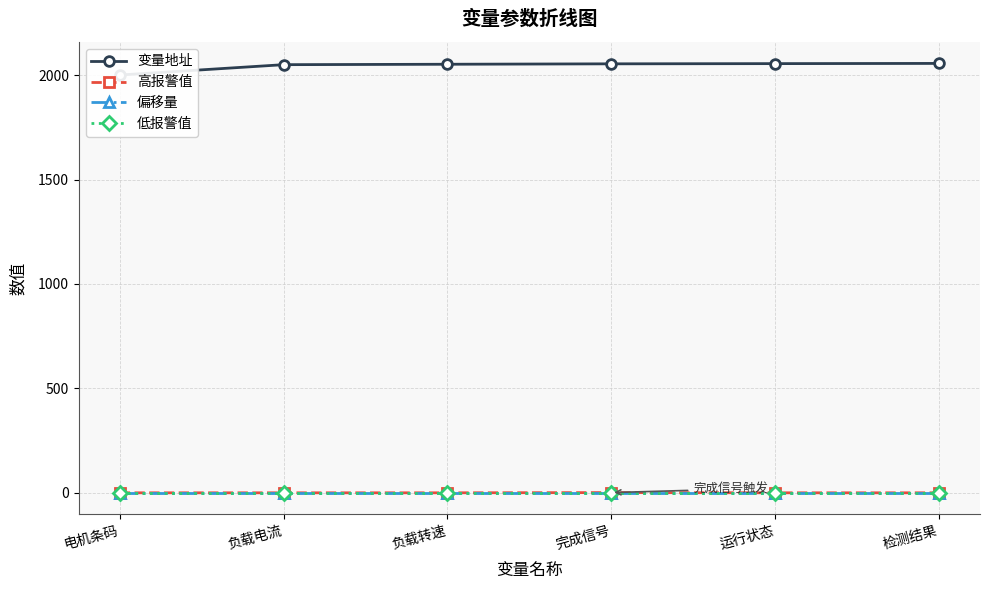

Which label corresponds to the largest value in the chart?

检测结果